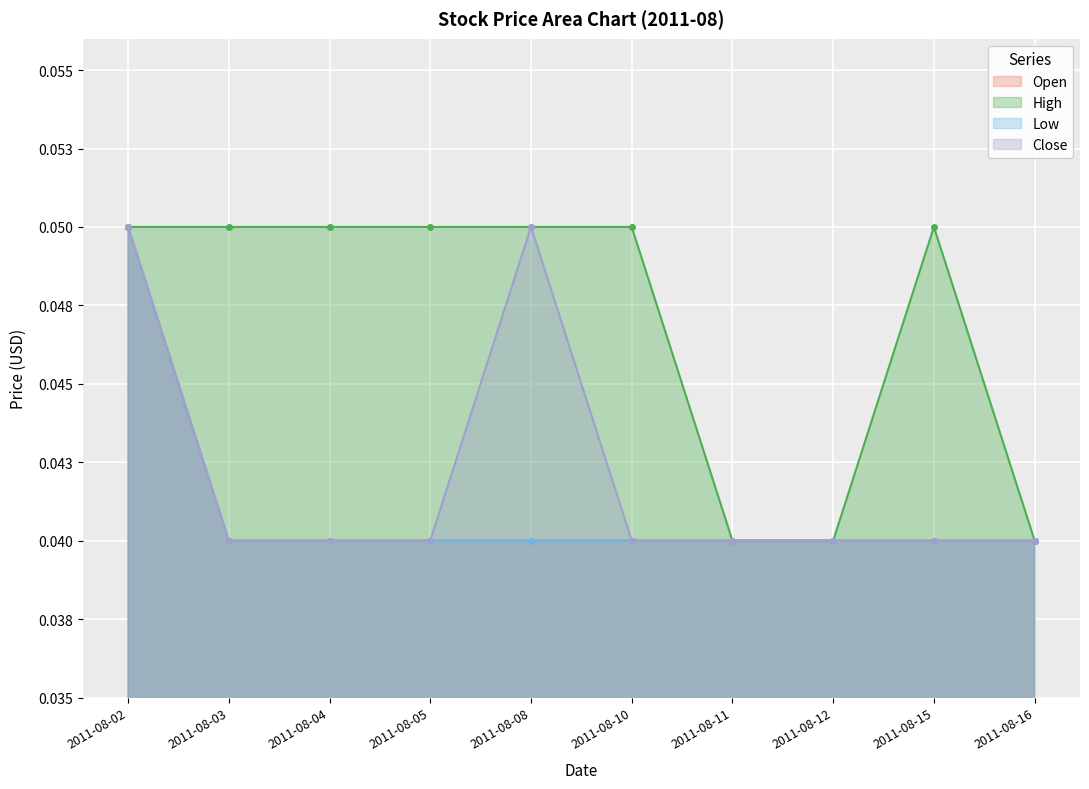

How many Low values are between 0 and 1?

10